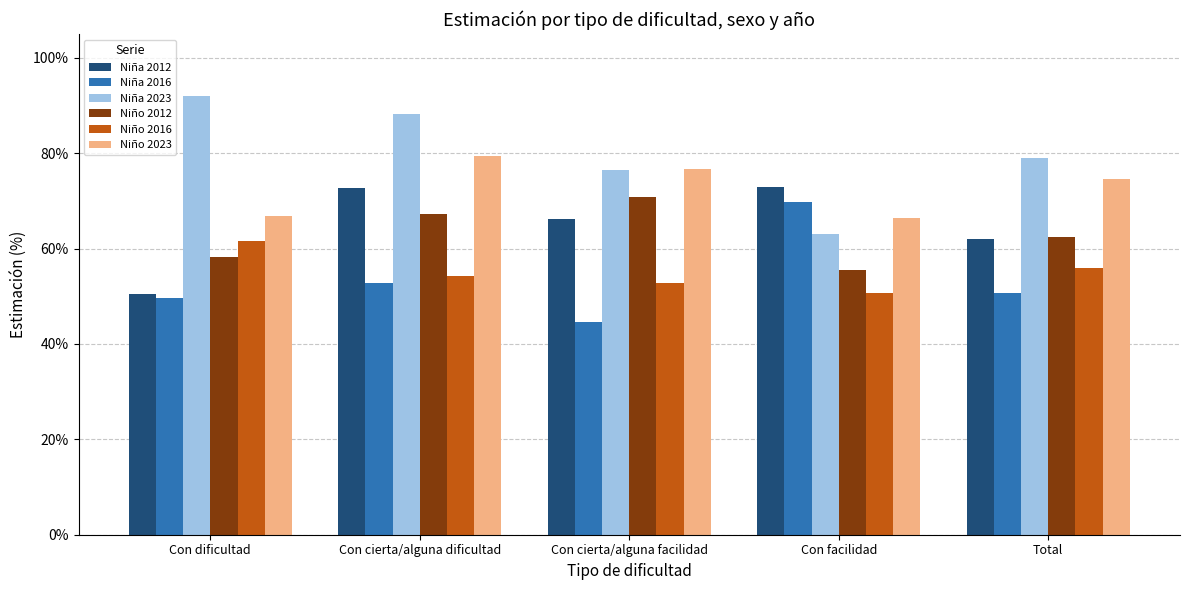

What are all the series names shown in the legend?

Niña 2012, Niña 2016, Niña 2023, Niño 2012, Niño 2016, Niño 2023